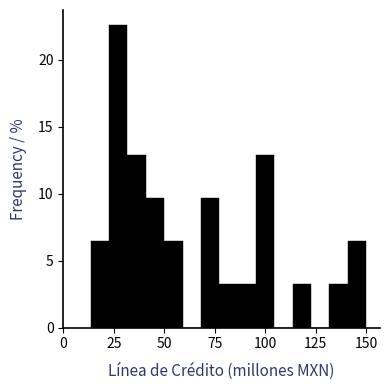

Around what value on the x-axis is the tallest bar? Give the approximate position of its centre, as read against the axis.

25